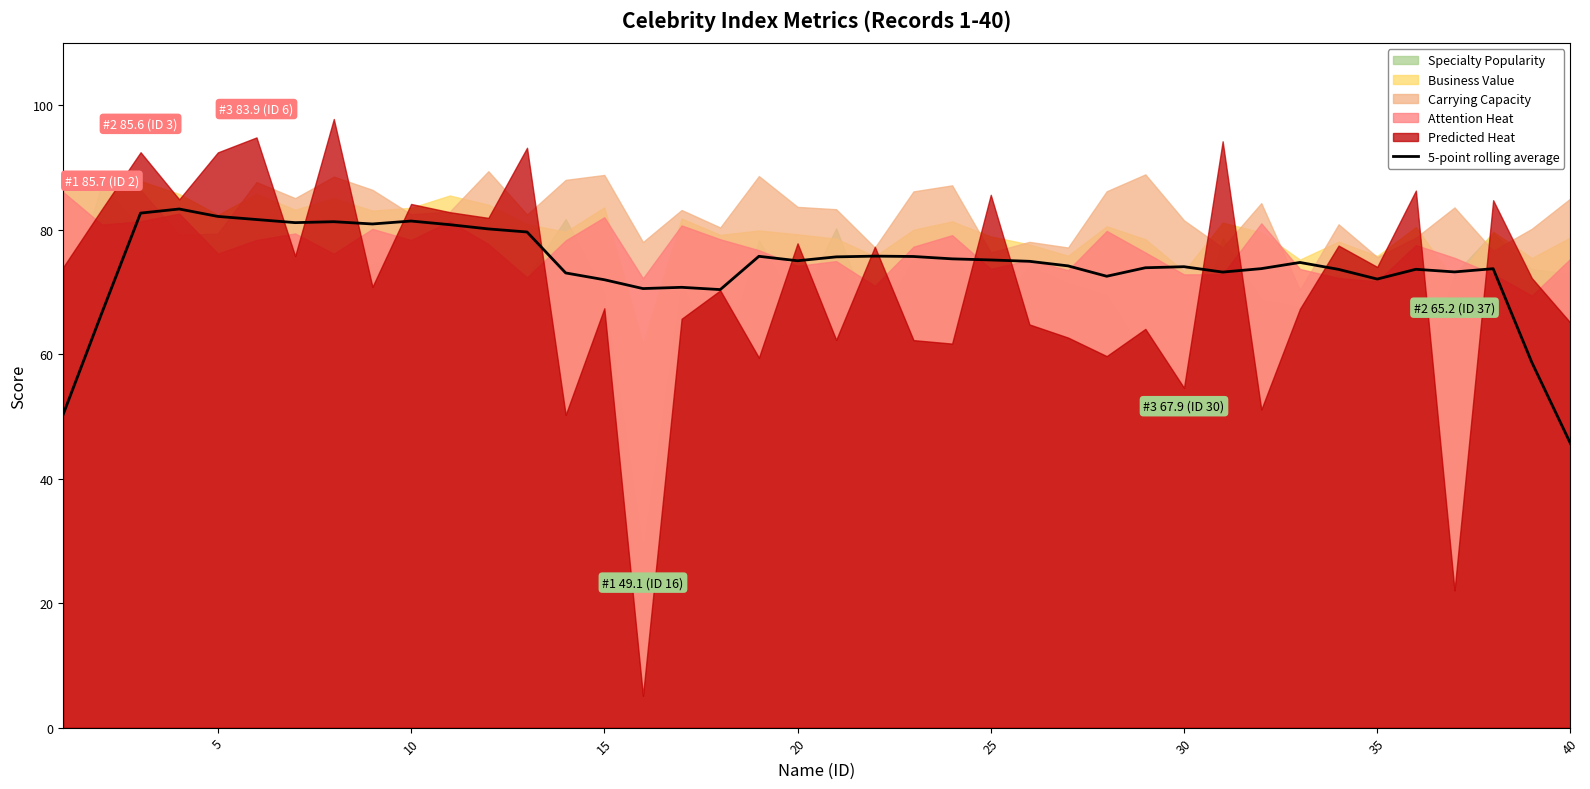

What is the minimum value for 5-point rolling average?

45.7